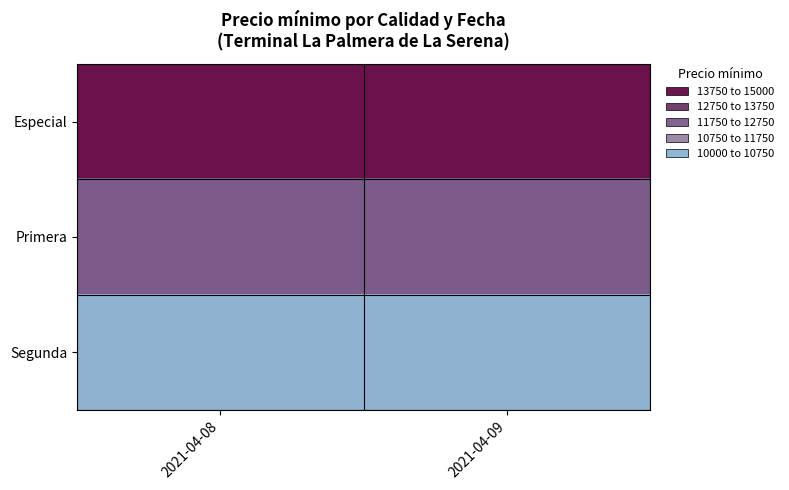

Rank the series at 2021-04-09 from lowest to highest value.

Segunda, Primera, Especial